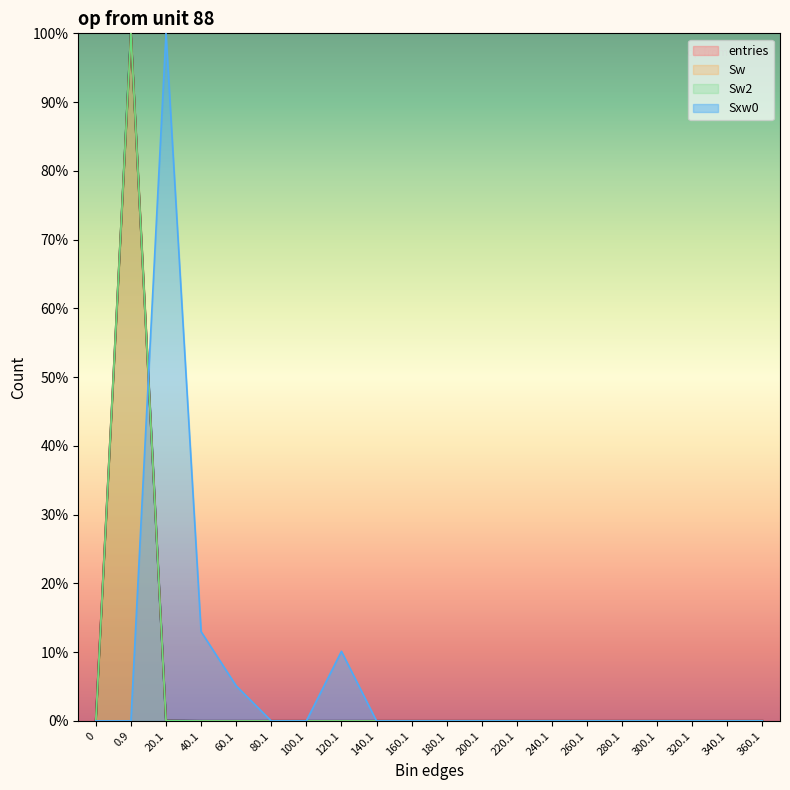

True or false: Sw has a value of 0.0 at 120.1.

True